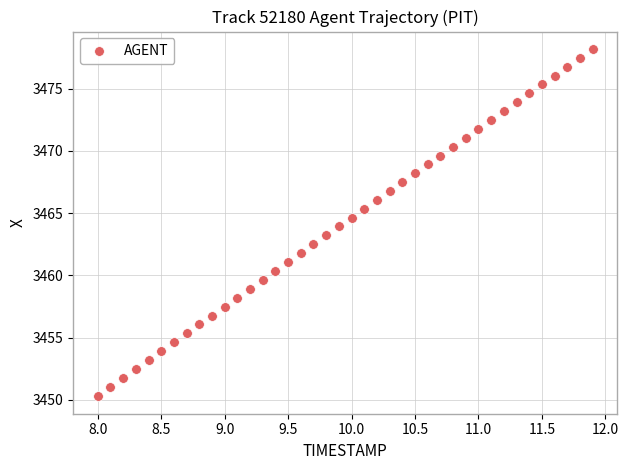

What is the range of Y values (max minus min)?

27.9